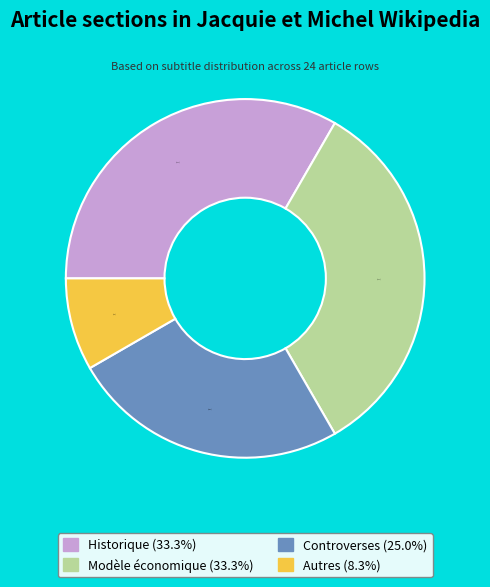

Does Modèle économique represent more than half of the total?

No